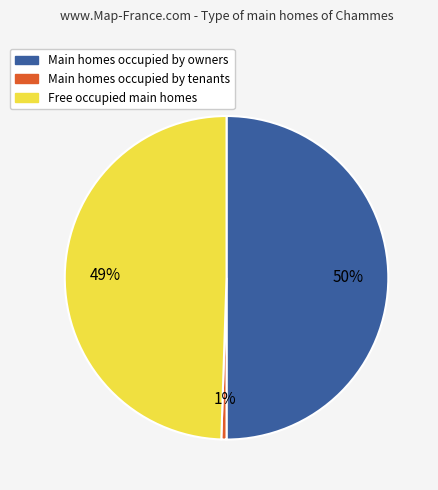

To the nearest percent, what is the average slice percentage?

33%